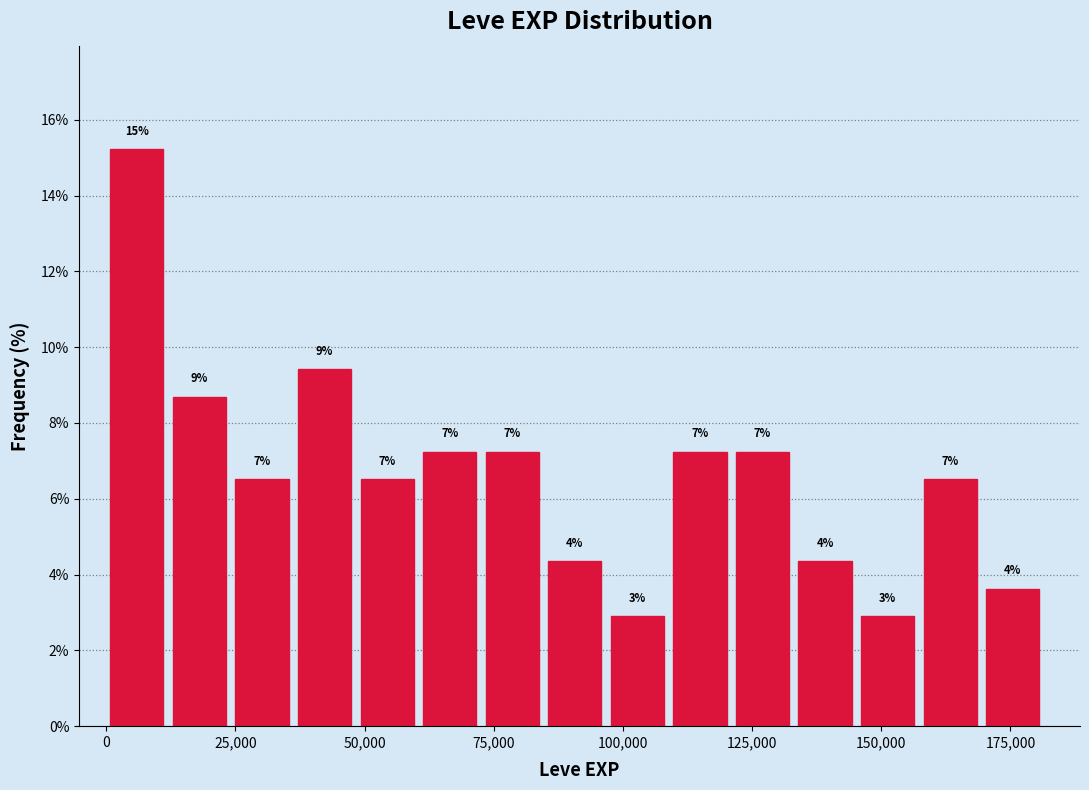

Read against the x-axis, roughly where is the centre of the tallest bar?

5000